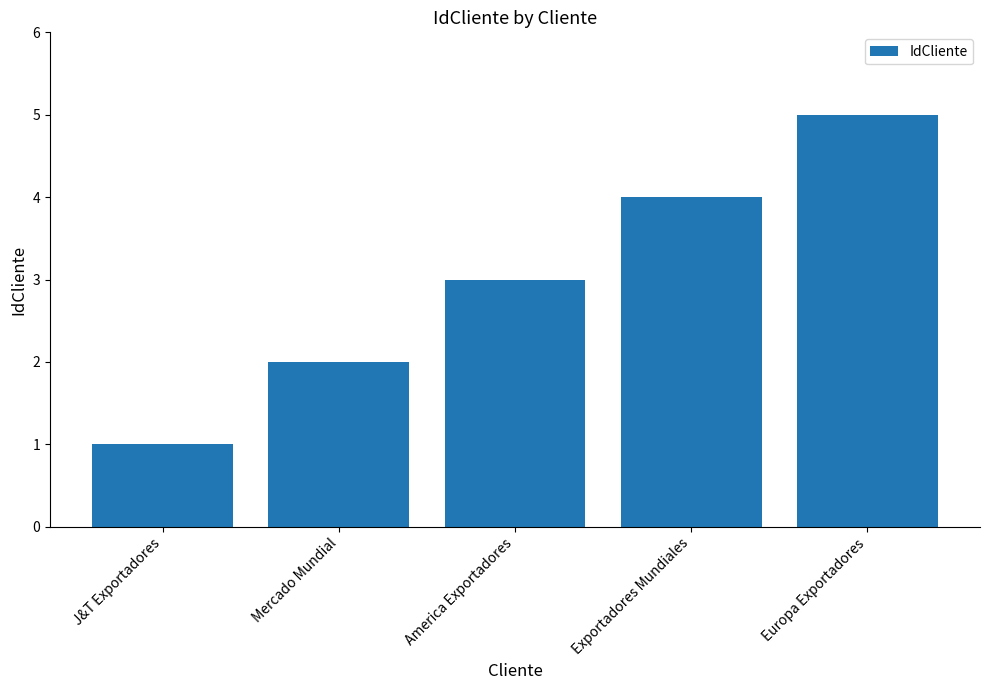

Which label corresponds to the largest value in the chart?

Europa Exportadores